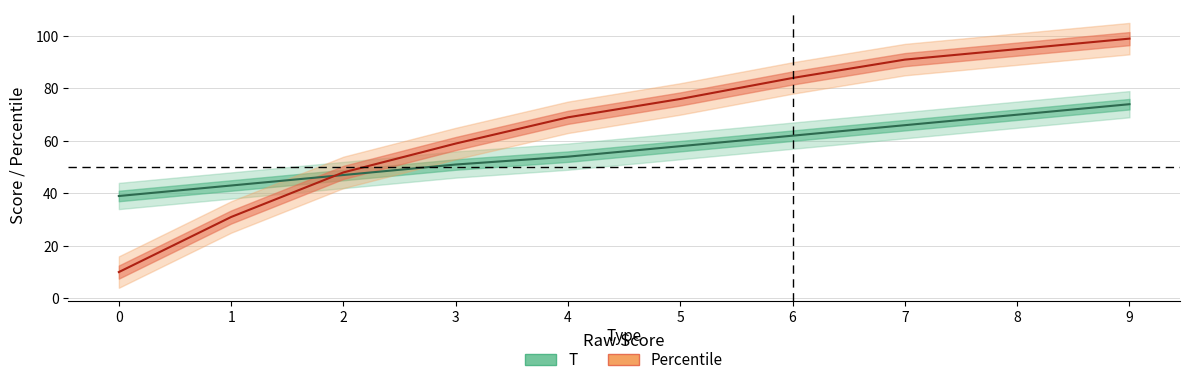

The Percentile series shows 83 at 2. True or false?

False